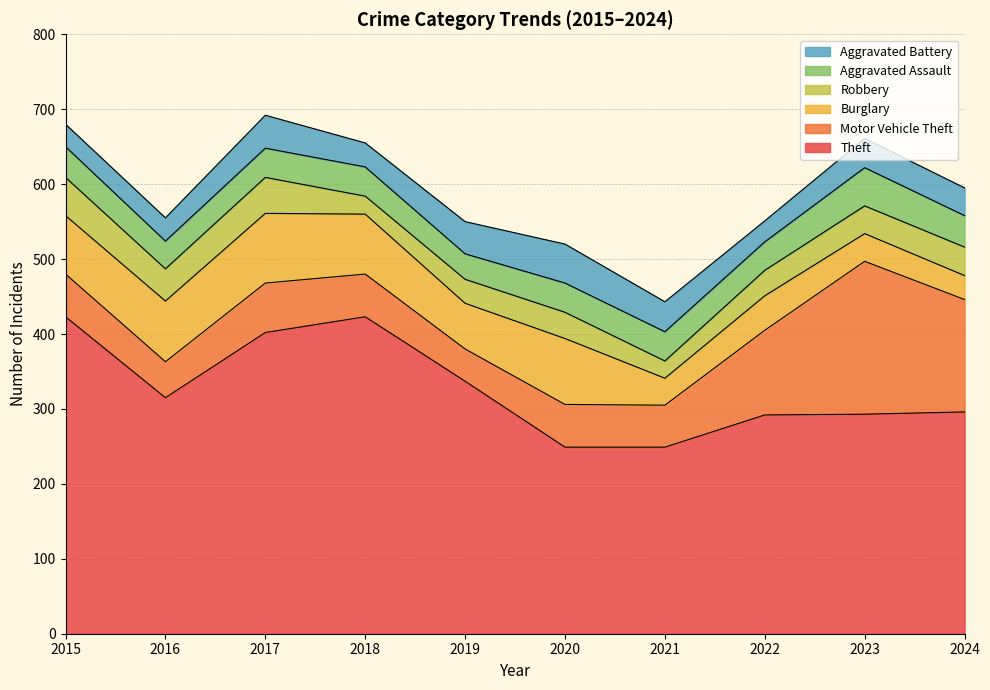

At which category is the sum across all series the highest?

2017